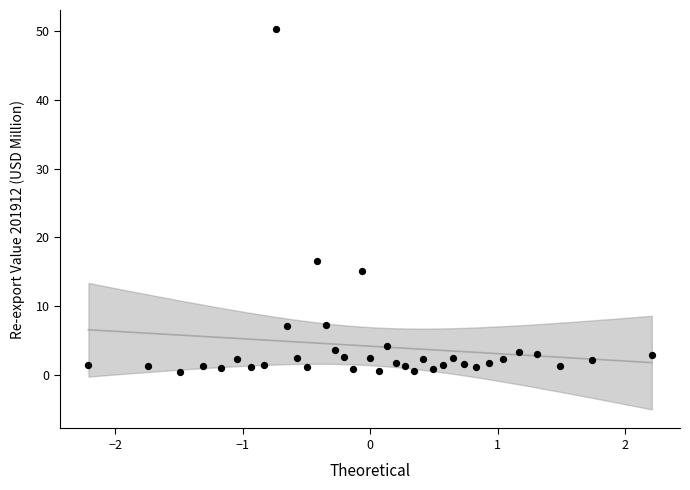

What is the range of Y values (max minus min)?

49.9